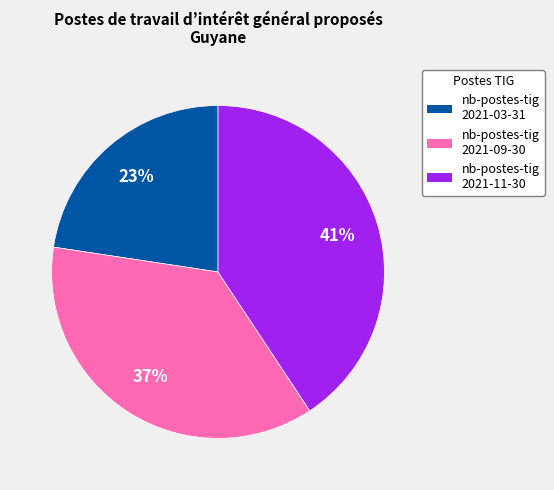

How many segments does this pie chart have?

3